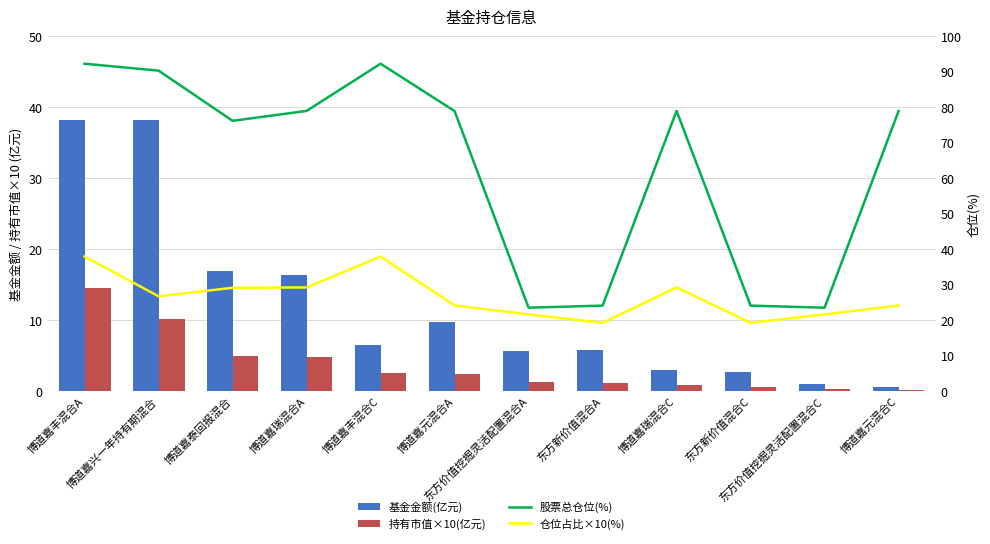

Rank the categories by 持有市值×10(亿元) value from lowest to highest.

博道嘉元混合C, 东方价值挖掘灵活配置混合C, 东方新价值混合C, 博道嘉瑞混合C, 东方新价值混合A, 东方价值挖掘灵活配置混合A, 博道嘉元混合A, 博道嘉丰混合C, 博道嘉瑞混合A, 博道嘉泰回报混合, 博道嘉兴一年持有期混合, 博道嘉丰混合A